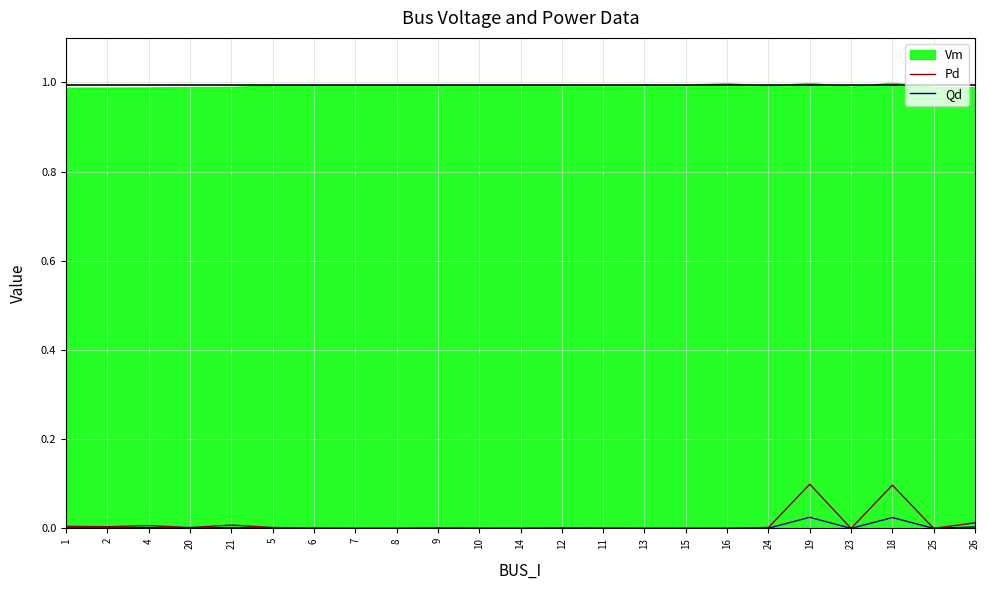

The value of Pd at 14 is 0.0. True or false?

True